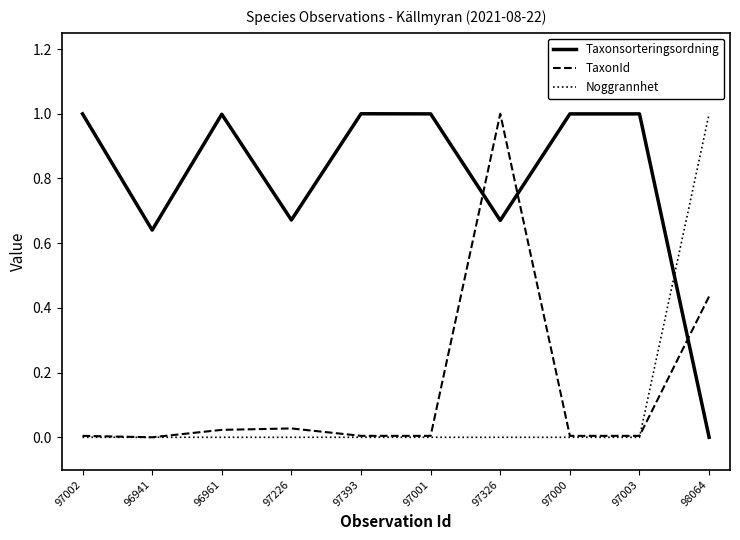

Is it true that Noggrannhet equals 1.0 at 98064?

True